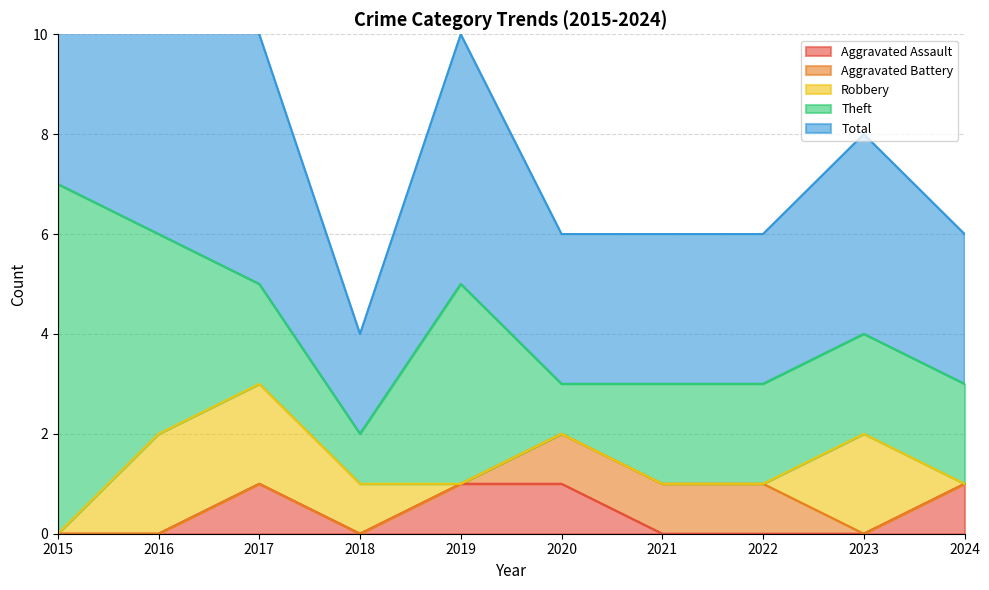

Does the chart display data point markers on the line(s)?

No